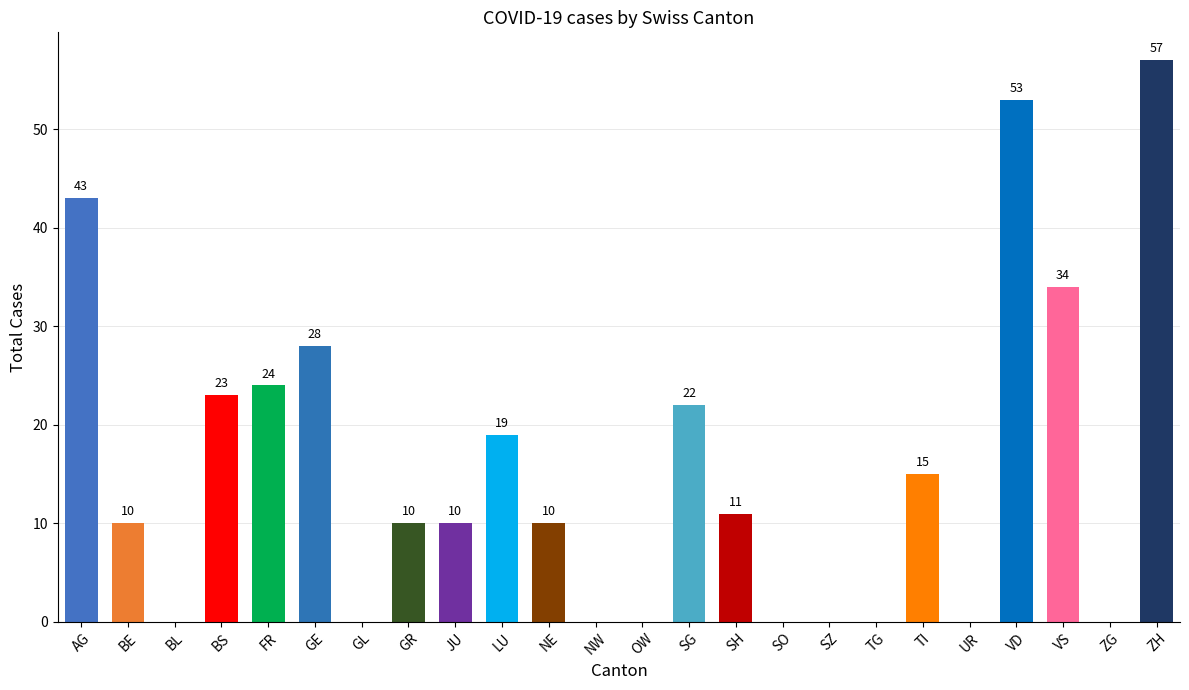

Reading left to right, transcribe all the data shown in this chart.

AG=43	BE=10	BL=0	BS=23	FR=24	GE=28	GL=0	GR=10	JU=10	LU=19	NE=10	NW=0	OW=0	SG=22	SH=11	SO=0	SZ=0	TG=0	TI=15	UR=0	VD=53	VS=34	ZG=0	ZH=57